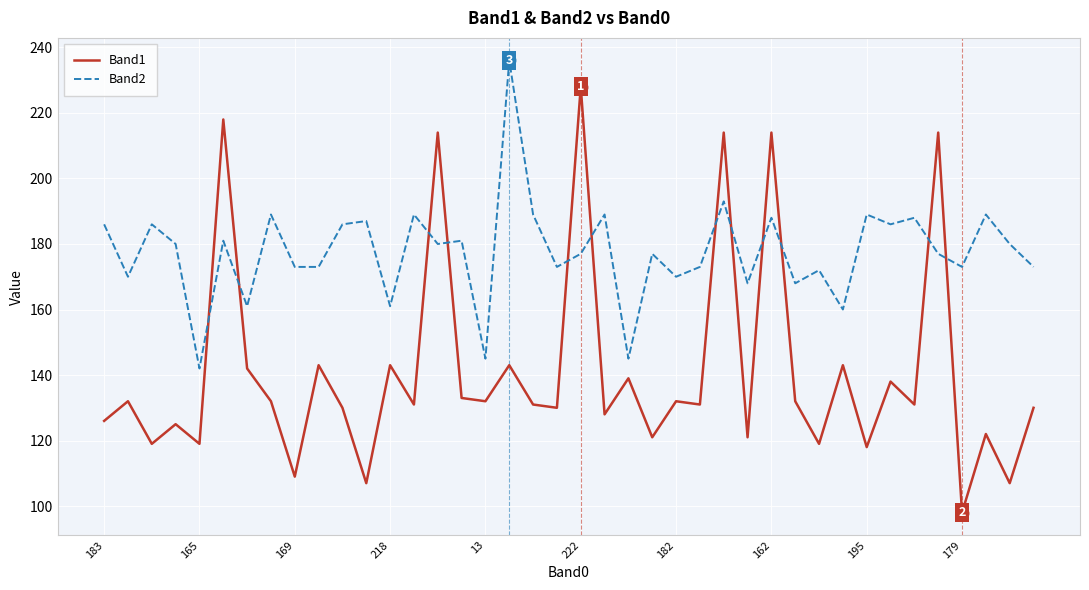

How many lines are shown in the chart?

2